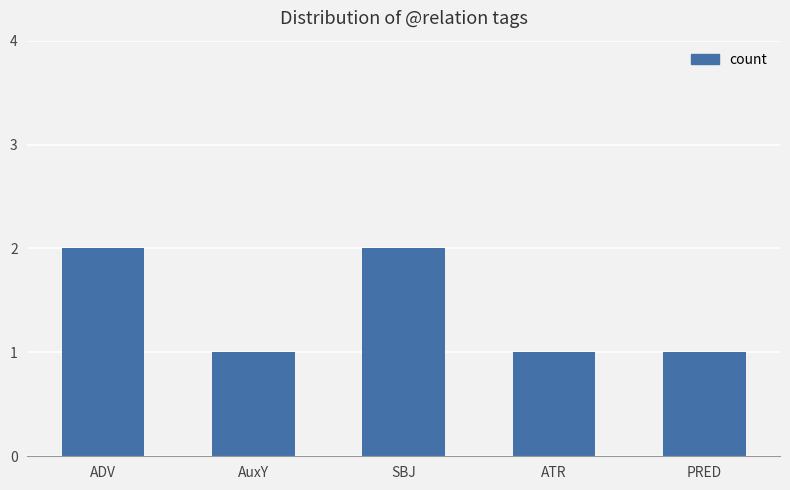

The chart shows a value of 1 at AuxY. True or false?

True